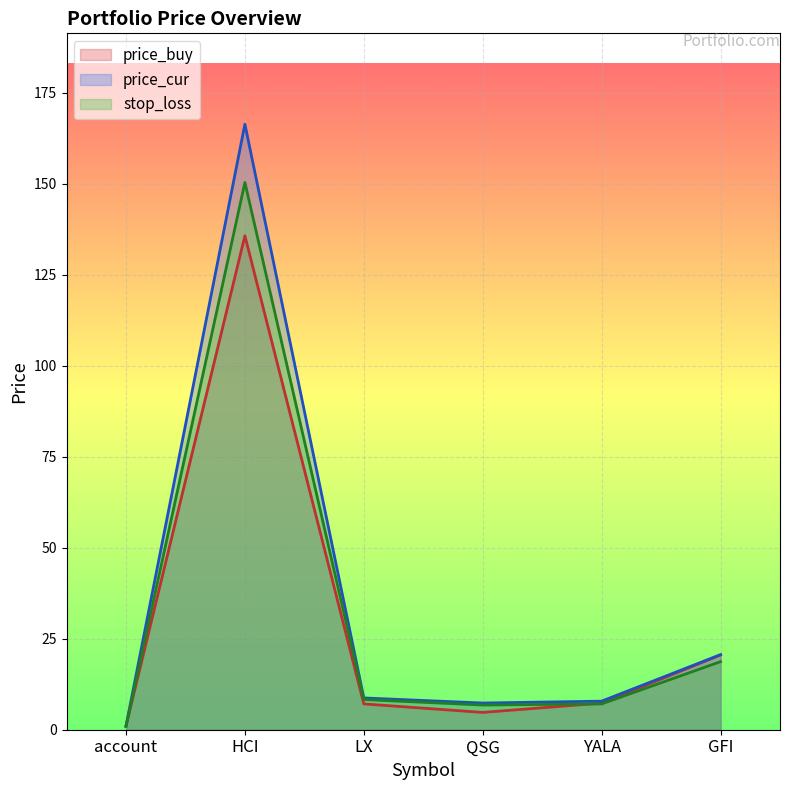

True or false: price_buy has a value of 4.2 at LX.

False